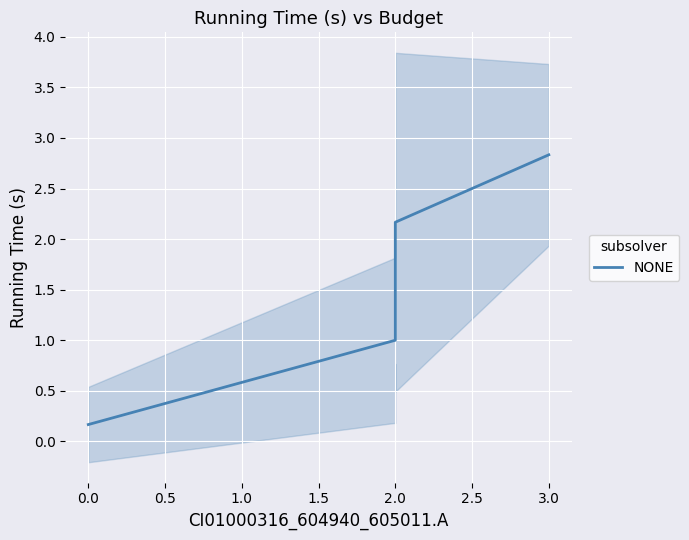

What is the maximum value shown in the chart?

2.8